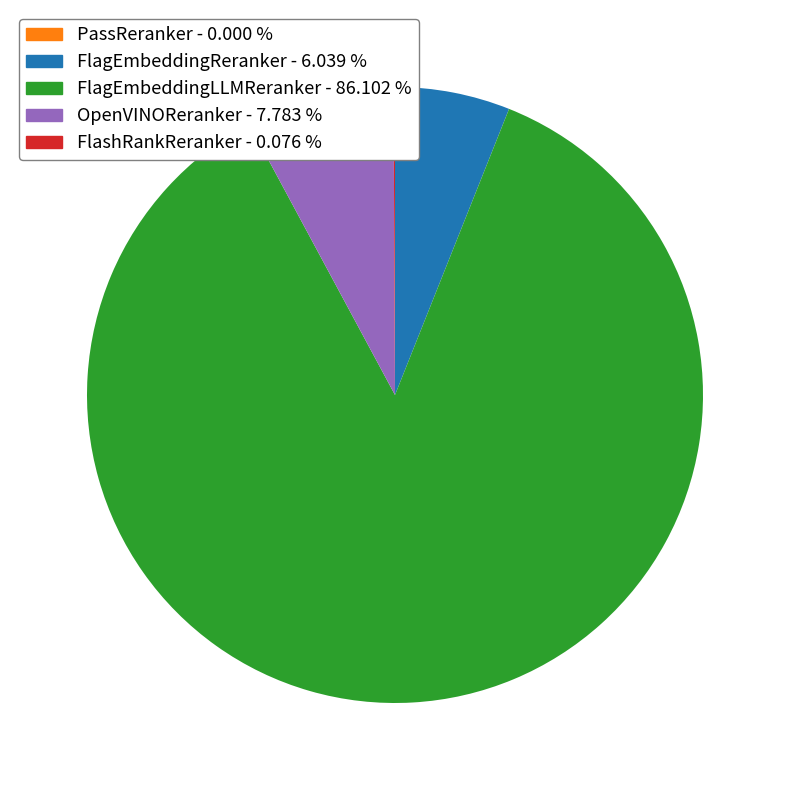

Between OpenVINOReranker and FlagEmbeddingReranker, which is larger?

OpenVINOReranker